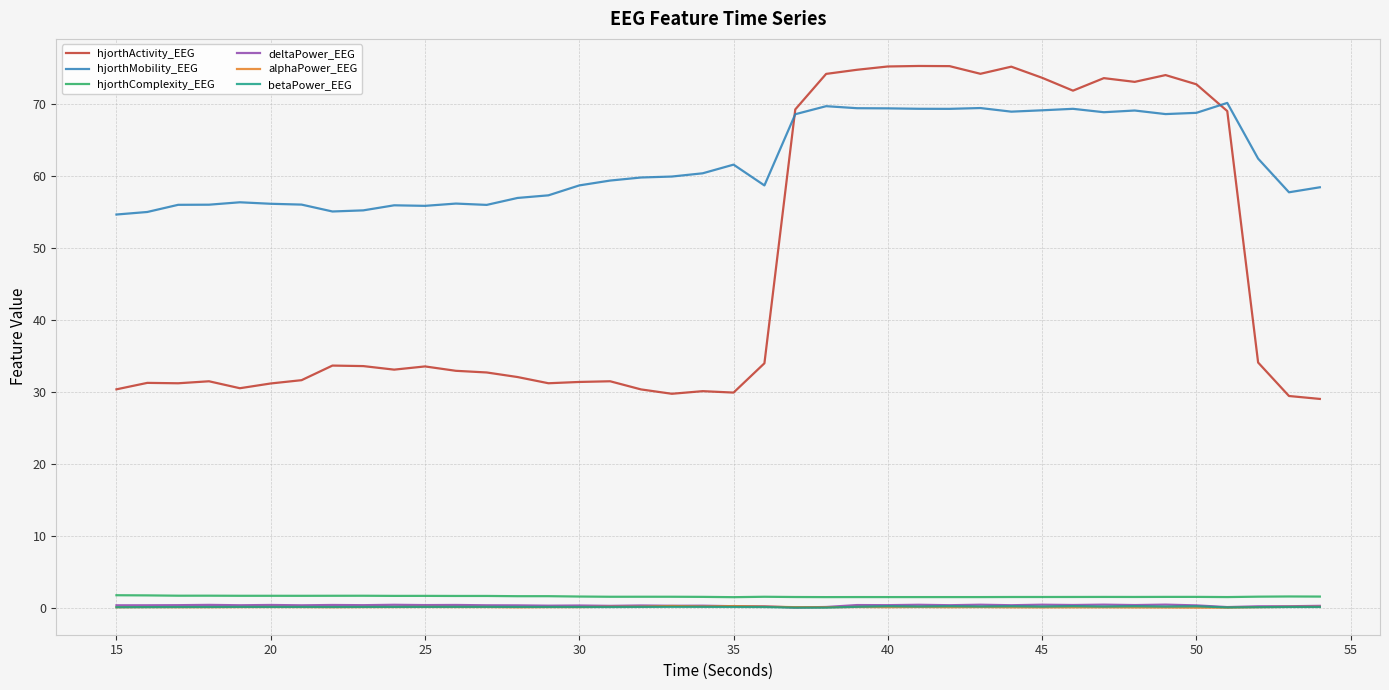

What are all the series names shown in the legend?

hjorthActivity_EEG, hjorthMobility_EEG, hjorthComplexity_EEG, deltaPower_EEG, alphaPower_EEG, betaPower_EEG